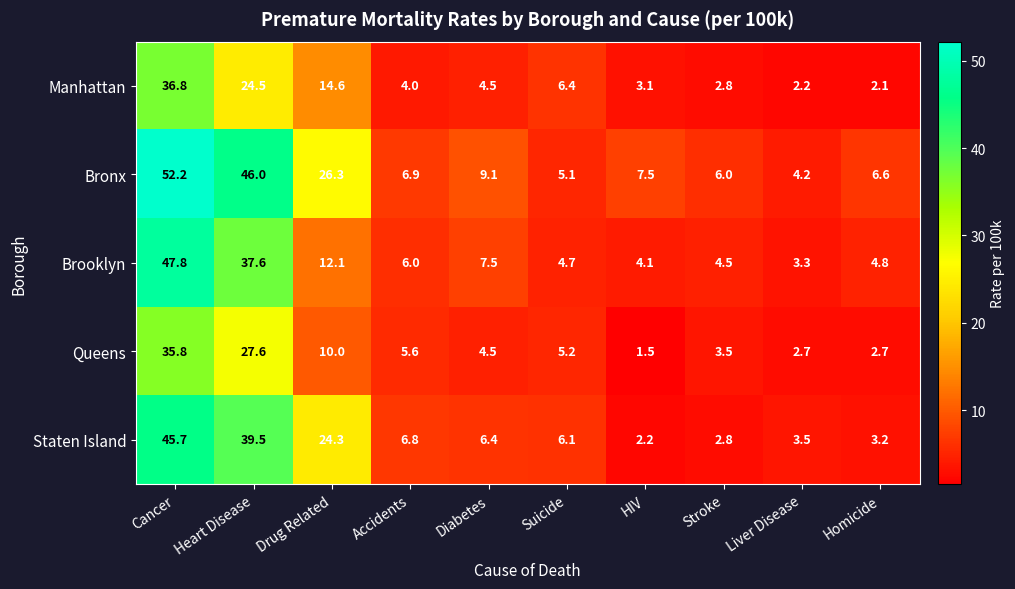

What is the difference between the highest and lowest values at Stroke?

3.2